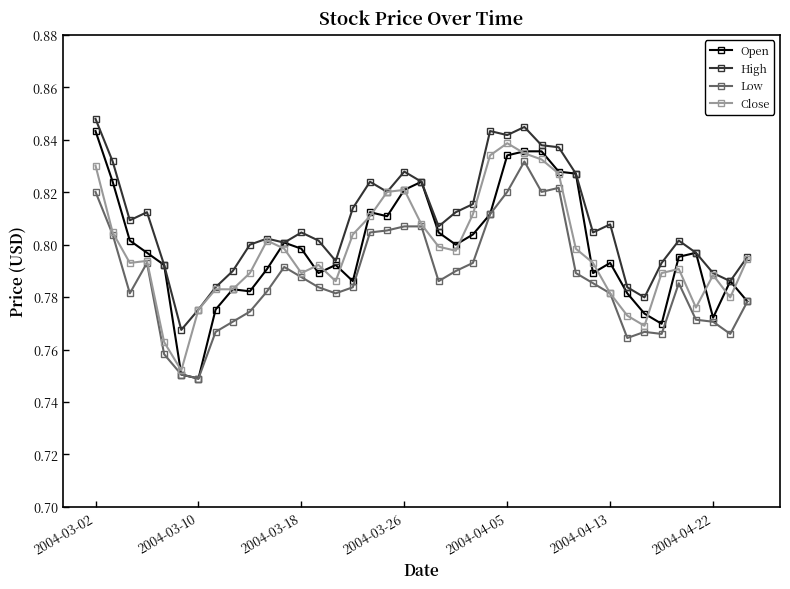

True or false: Open has more than 0 points higher than both neighbors.

True